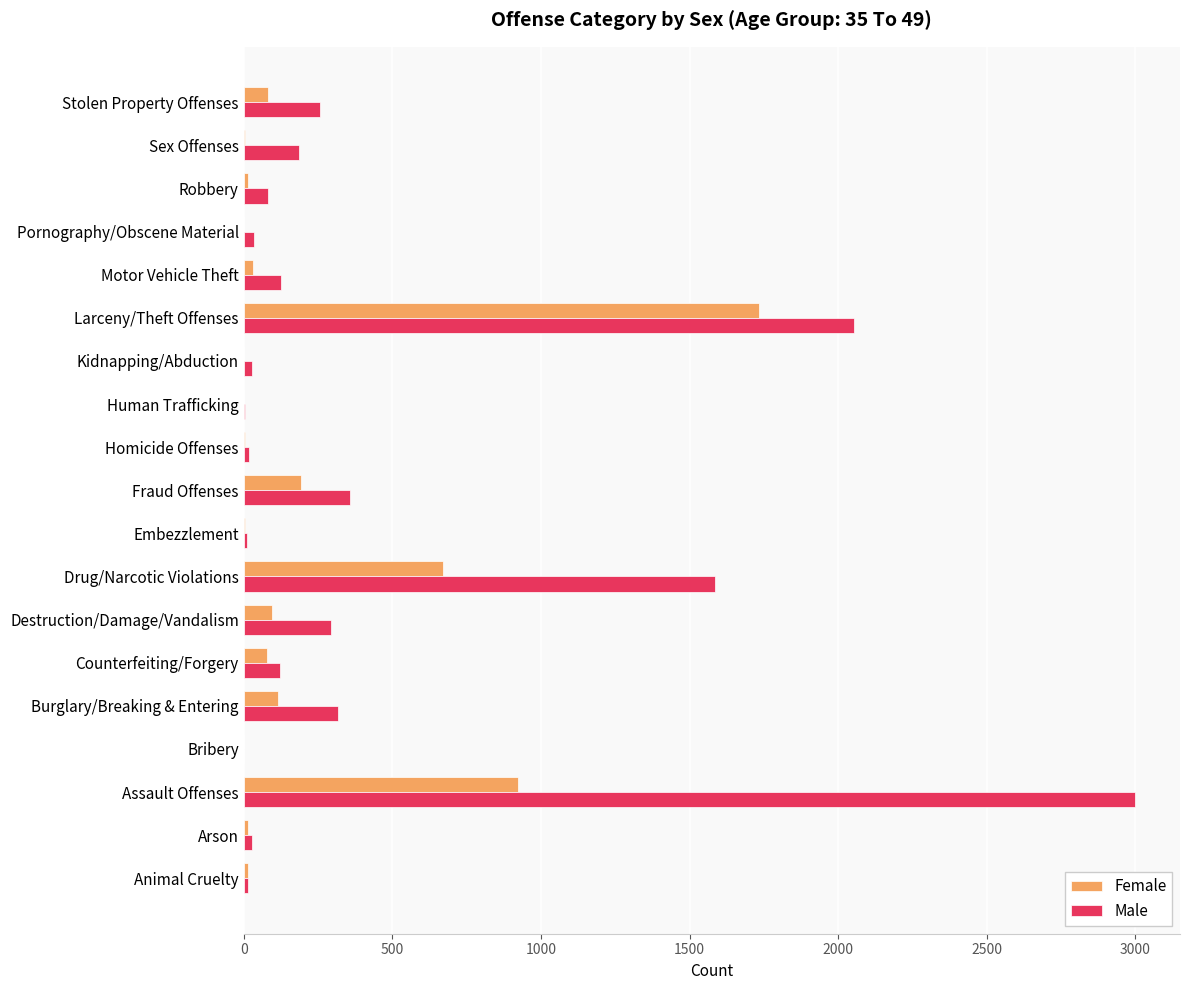

What is the highest value of the Male series?

3000